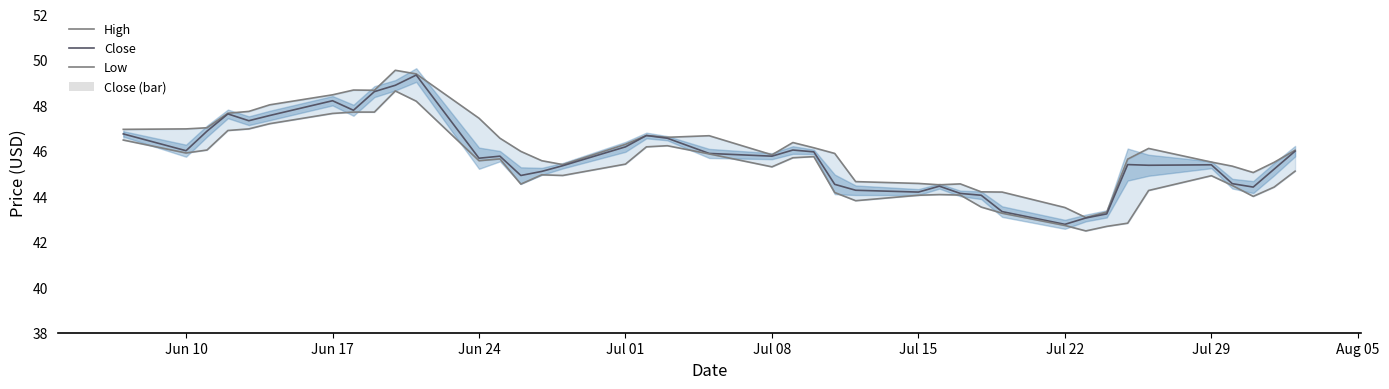

What is the lowest value of the Close series?

42.8